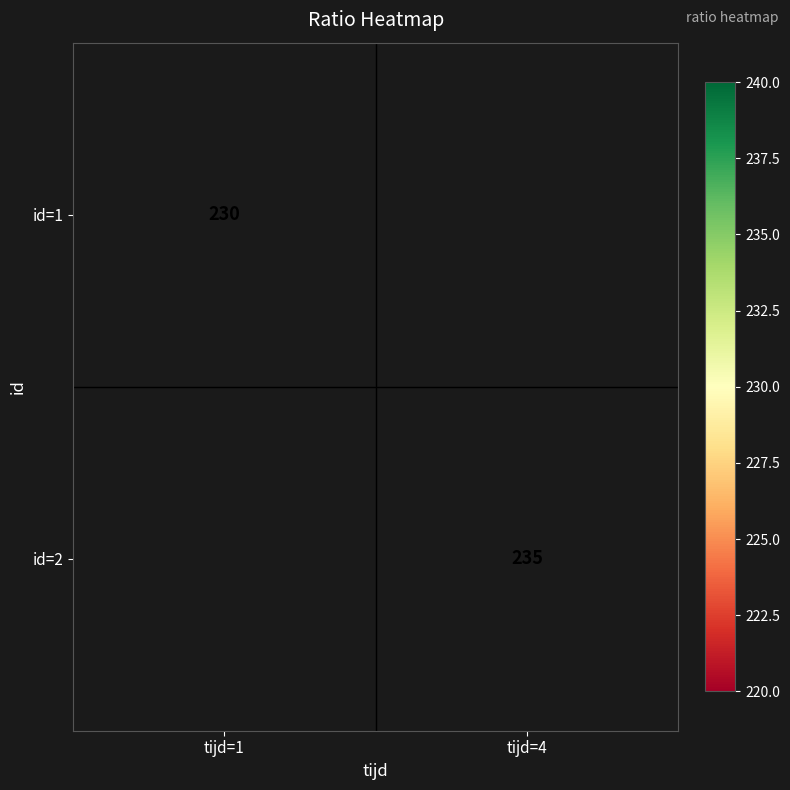

The value of id=2 at tijd=4 is 235. True or false?

True